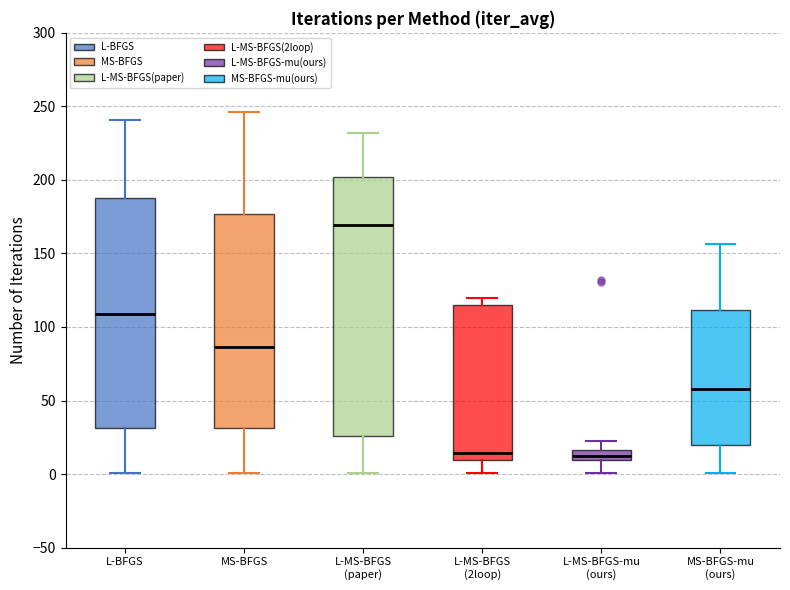

Comparing the boxes themselves (not the whiskers), which one is the tallest?

L-MS-BFGS (paper)